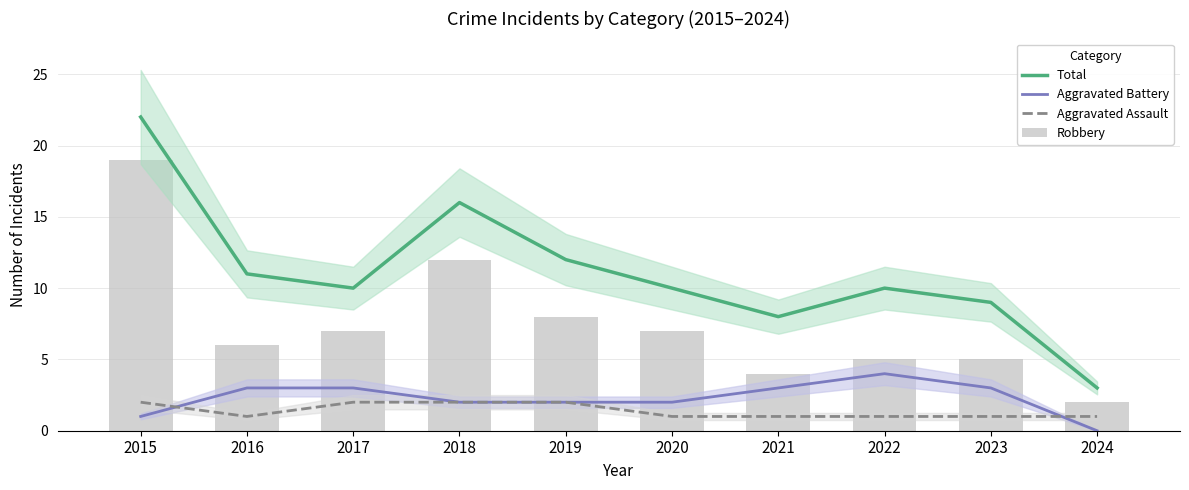

What is the value of the Aggravated Battery bar at the 2nd from the left?

3